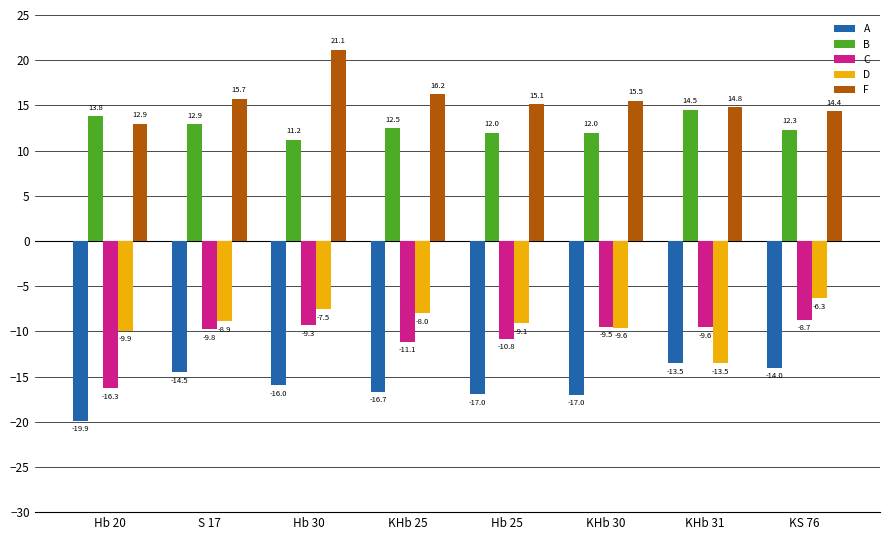

Is it true that D equals -9.1 at Hb 25?

True